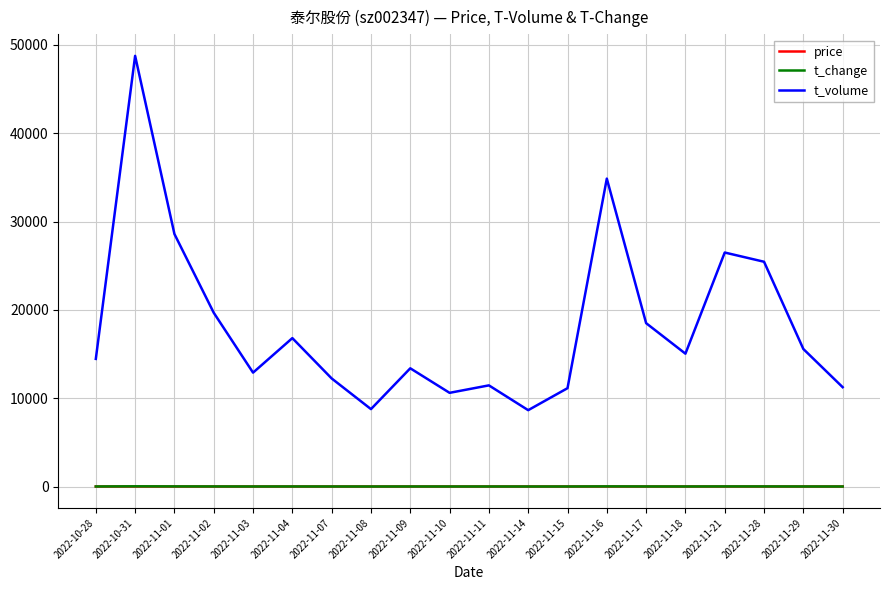

True or false: t_volume and price cross at least once.

False